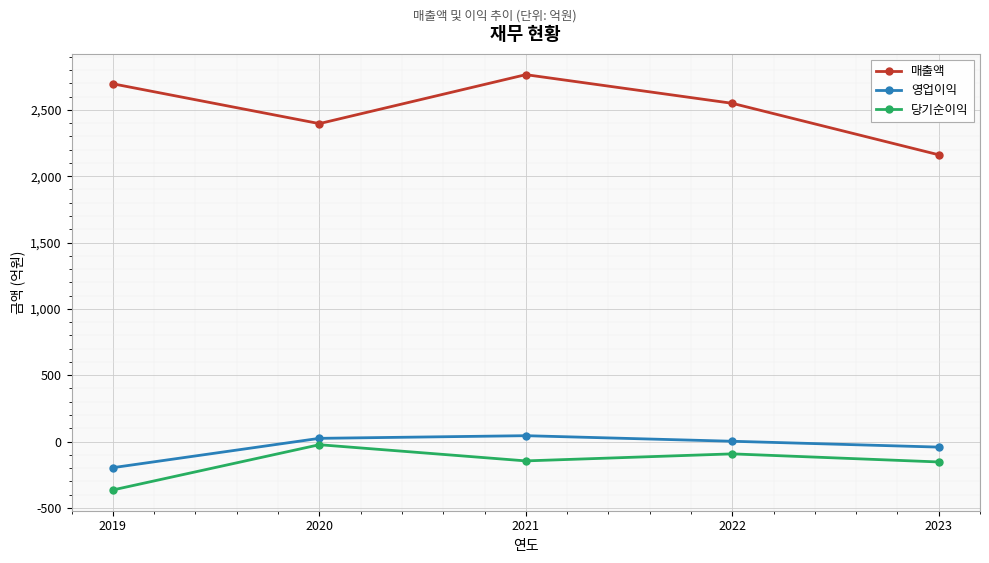

What is the lowest value of the 매출액 series?

2161